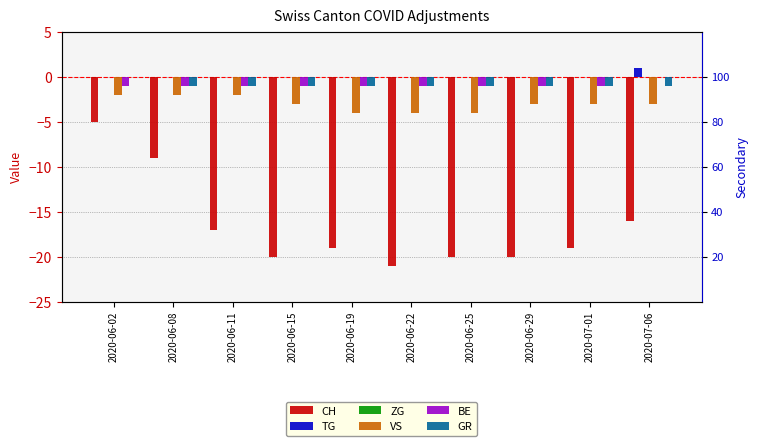

Reading left to right, extract all data points from this chart.

CH: 2020-06-02=-5	2020-06-08=-9	2020-06-11=-17	2020-06-15=-20	2020-06-19=-19	2020-06-22=-21	2020-06-25=-20	2020-06-29=-20	2020-07-01=-19	2020-07-06=-16
TG: 2020-06-02=0	2020-06-08=0	2020-06-11=0	2020-06-15=0	2020-06-19=0	2020-06-22=0	2020-06-25=0	2020-06-29=0	2020-07-01=0	2020-07-06=1
ZG: 2020-06-02=0	2020-06-08=0	2020-06-11=0	2020-06-15=0	2020-06-19=0	2020-06-22=0	2020-06-25=0	2020-06-29=0	2020-07-01=0	2020-07-06=0
VS: 2020-06-02=-2	2020-06-08=-2	2020-06-11=-2	2020-06-15=-3	2020-06-19=-4	2020-06-22=-4	2020-06-25=-4	2020-06-29=-3	2020-07-01=-3	2020-07-06=-3
BE: 2020-06-02=-1	2020-06-08=-1	2020-06-11=-1	2020-06-15=-1	2020-06-19=-1	2020-06-22=-1	2020-06-25=-1	2020-06-29=-1	2020-07-01=-1	2020-07-06=0
GR: 2020-06-02=0	2020-06-08=-1	2020-06-11=-1	2020-06-15=-1	2020-06-19=-1	2020-06-22=-1	2020-06-25=-1	2020-06-29=-1	2020-07-01=-1	2020-07-06=-1